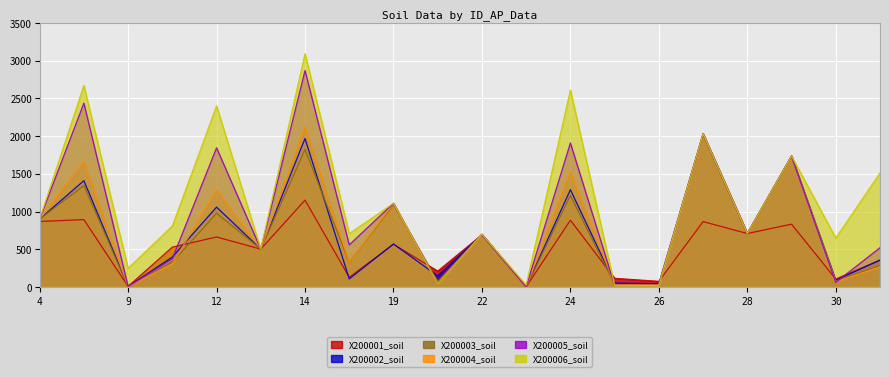

What is the value of the X200005_soil point at the 17th from the left?

709.0